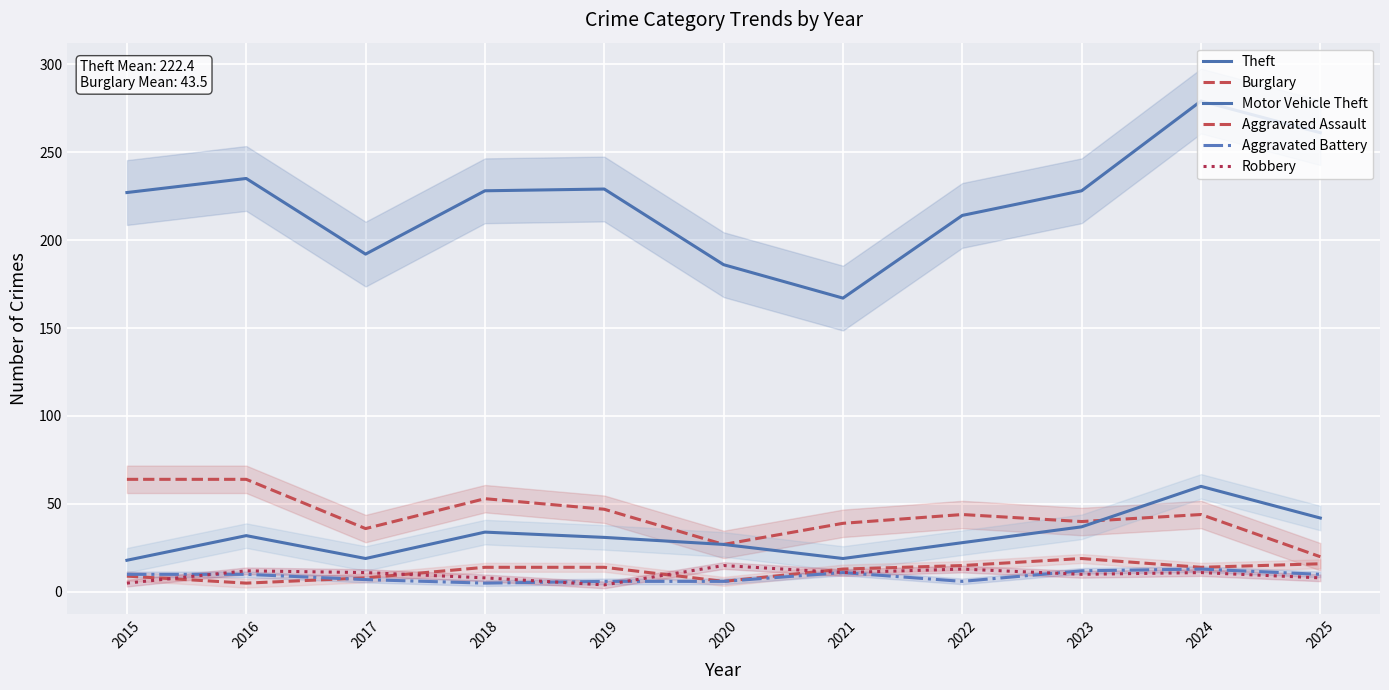

At 2017, list the series in order from largest to smallest.

Theft, Burglary, Motor Vehicle Theft, Robbery, Aggravated Assault, Aggravated Battery